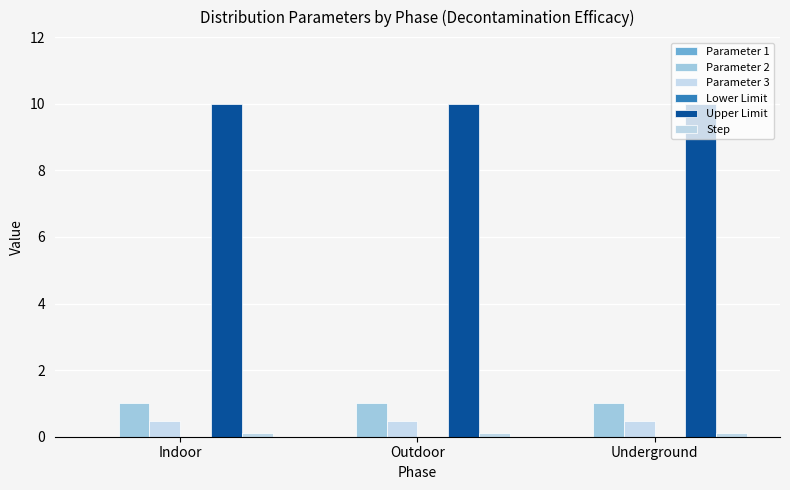

Does the chart contain any negative values?

No